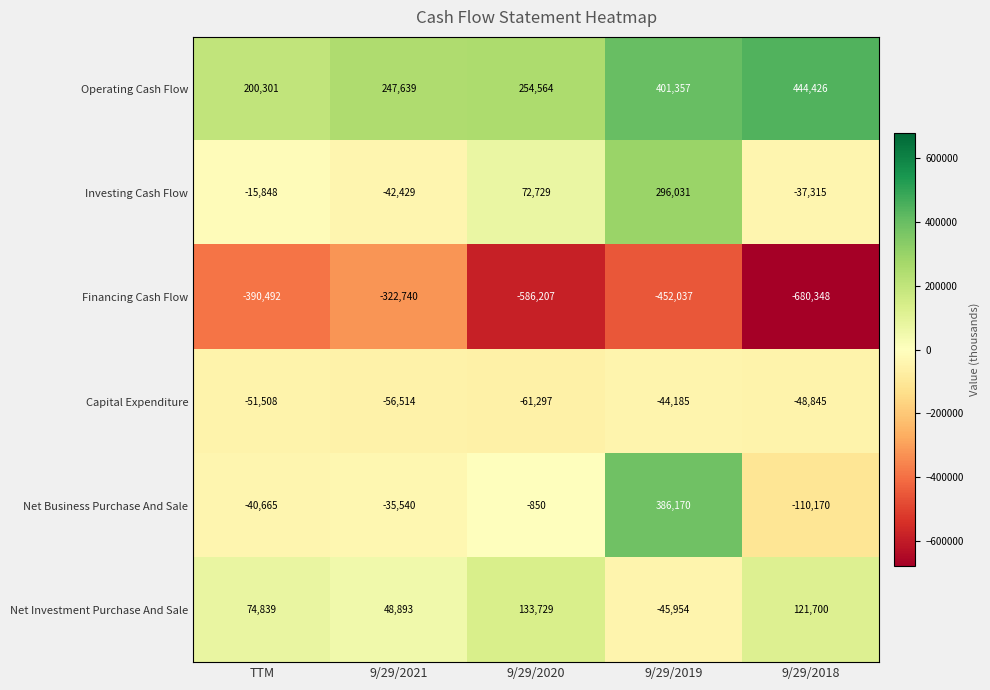

At 9/29/2019, list the series in order from smallest to largest.

Financing Cash Flow, Net Investment Purchase And Sale, Capital Expenditure, Investing Cash Flow, Net Business Purchase And Sale, Operating Cash Flow